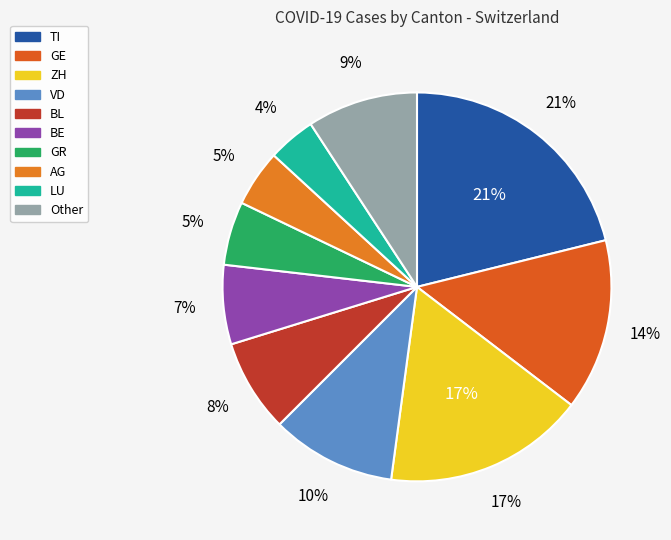

Does 18 account for over 50% of the chart?

No